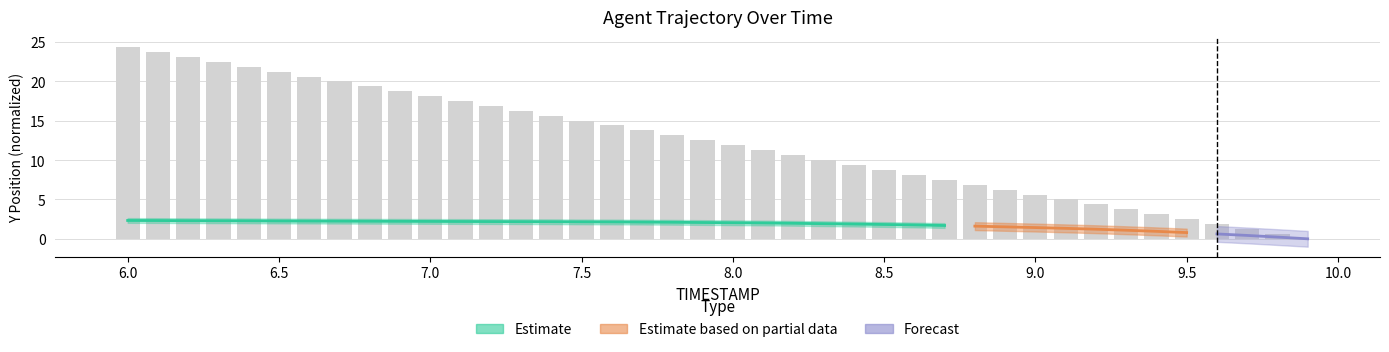

Are the bars horizontal?

No